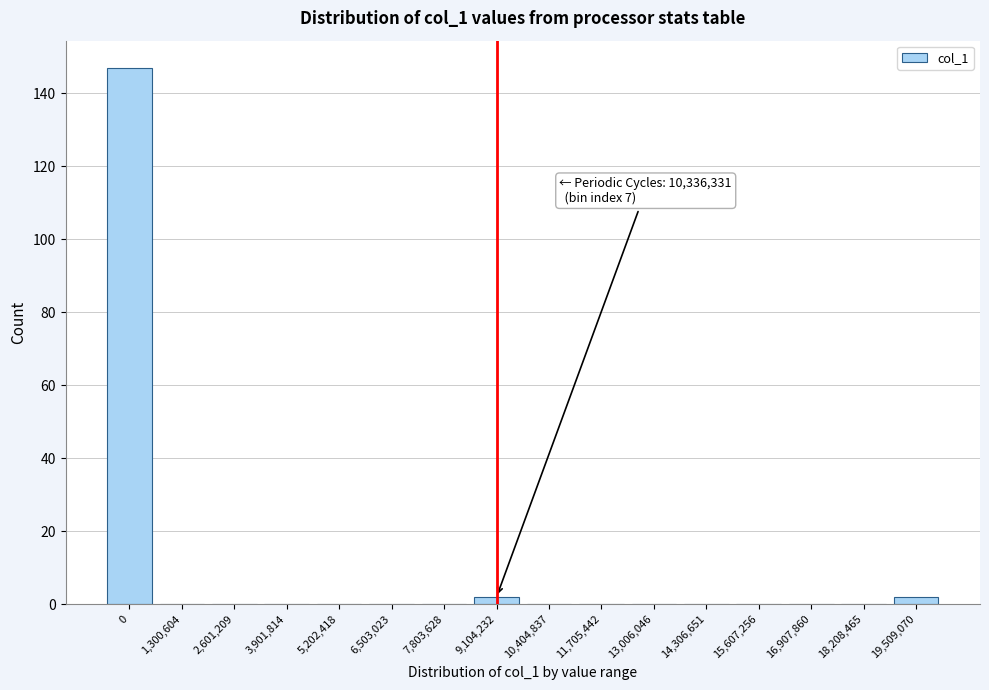

Reading right to left, list all the values displayed in this chart.

19,509,070=2	18,208,465=0	16,907,860=0	15,607,256=0	14,306,651=0	13,006,046=0	11,705,442=0	10,404,837=0	9,104,232=2	7,803,628=0	6,503,023=0	5,202,418=0	3,901,814=0	2,601,209=0	1,300,604=0	0=147